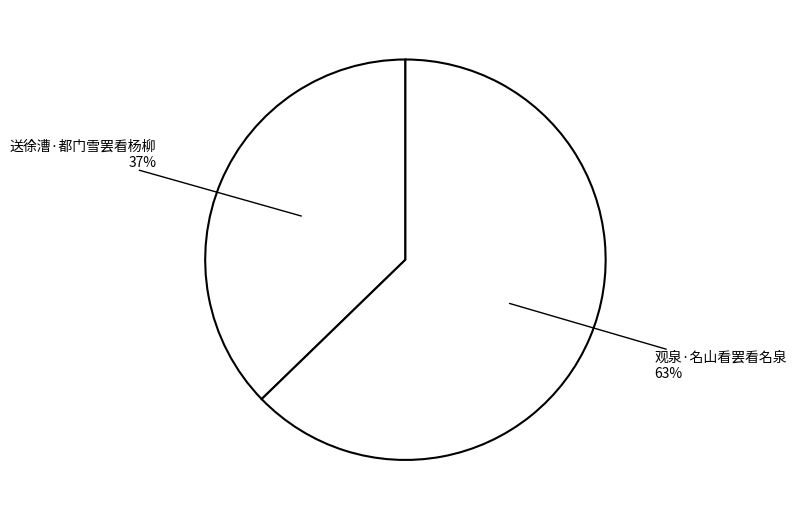

Count the number of slices in the pie.

2